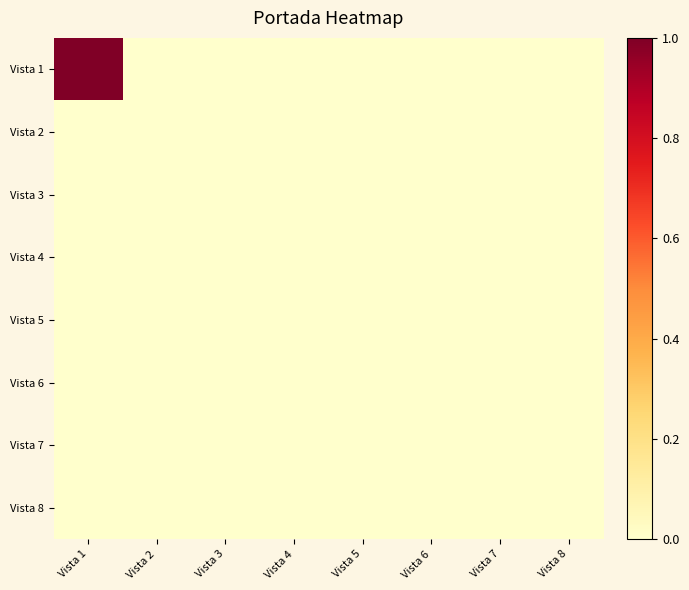

Reading left to right, extract all data points from this chart.

Vista 1: Vista 1=1	Vista 2=0	Vista 3=0	Vista 4=0	Vista 5=0	Vista 6=0	Vista 7=0	Vista 8=0
Vista 2: Vista 1=0	Vista 2=0	Vista 3=0	Vista 4=0	Vista 5=0	Vista 6=0	Vista 7=0	Vista 8=0
Vista 3: Vista 1=0	Vista 2=0	Vista 3=0	Vista 4=0	Vista 5=0	Vista 6=0	Vista 7=0	Vista 8=0
Vista 4: Vista 1=0	Vista 2=0	Vista 3=0	Vista 4=0	Vista 5=0	Vista 6=0	Vista 7=0	Vista 8=0
Vista 5: Vista 1=0	Vista 2=0	Vista 3=0	Vista 4=0	Vista 5=0	Vista 6=0	Vista 7=0	Vista 8=0
Vista 6: Vista 1=0	Vista 2=0	Vista 3=0	Vista 4=0	Vista 5=0	Vista 6=0	Vista 7=0	Vista 8=0
Vista 7: Vista 1=0	Vista 2=0	Vista 3=0	Vista 4=0	Vista 5=0	Vista 6=0	Vista 7=0	Vista 8=0
Vista 8: Vista 1=0	Vista 2=0	Vista 3=0	Vista 4=0	Vista 5=0	Vista 6=0	Vista 7=0	Vista 8=0